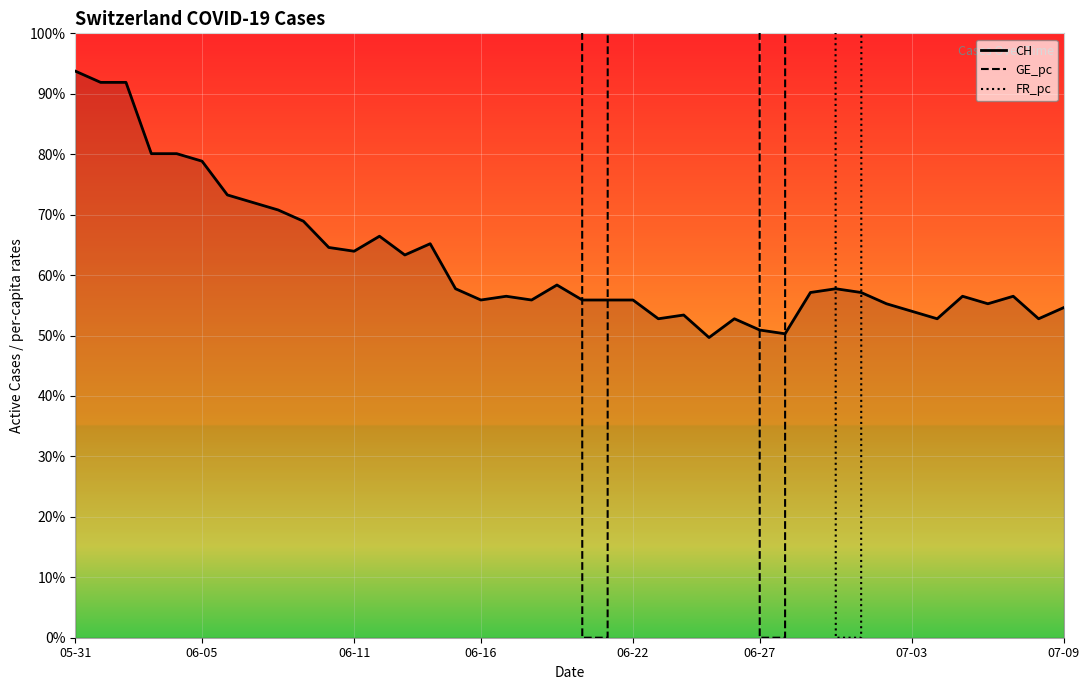

Which category has the lowest value in the CH series?

25